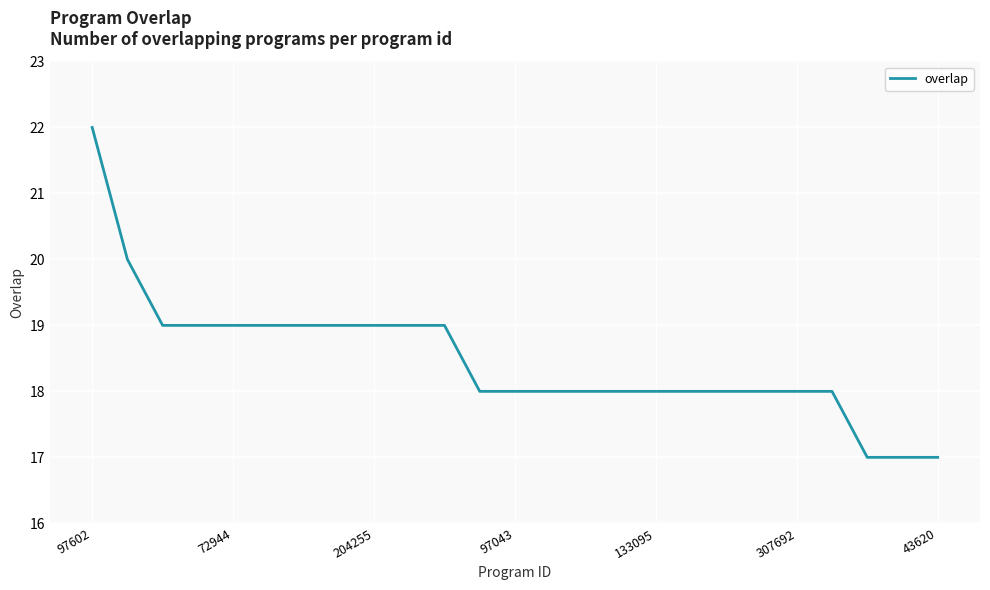

What is the difference between the maximum and minimum values?

5